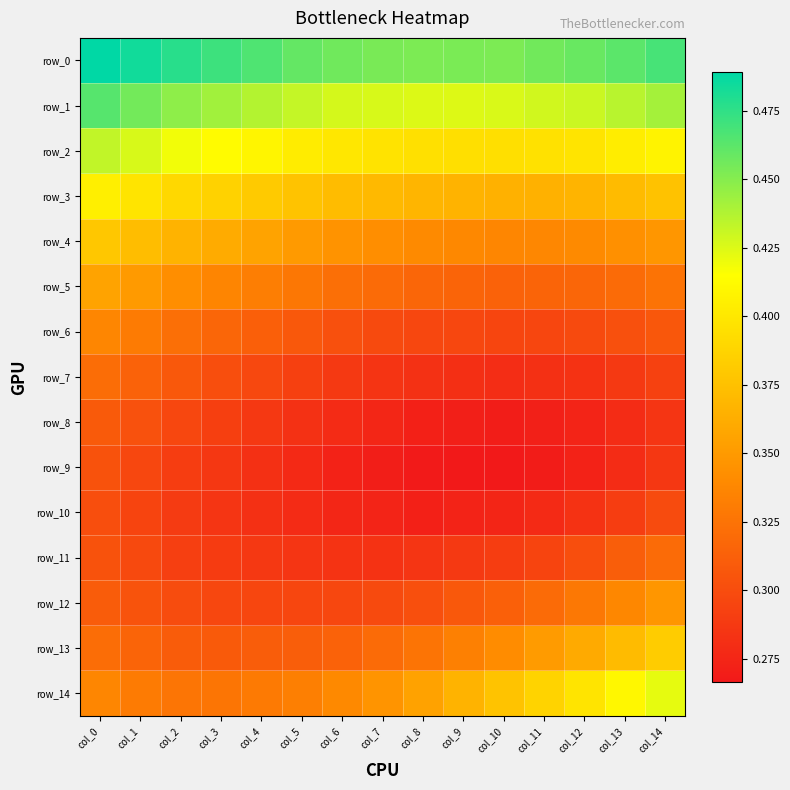

Read the row_3 value at col_7.

0.4